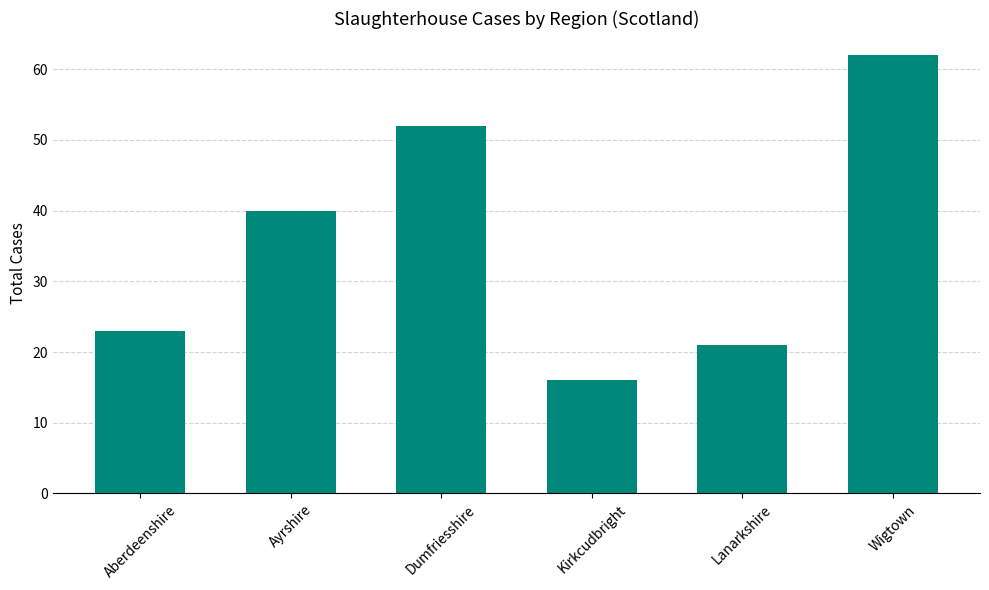

How many data points does each series have?

6